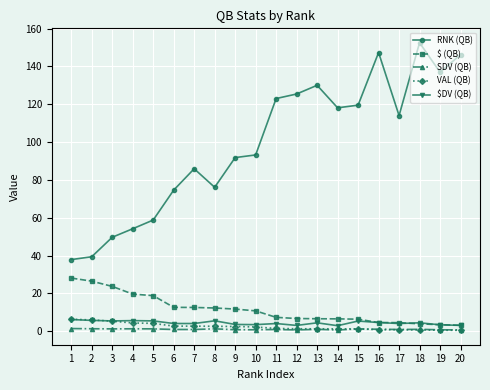

The RNK (QB) series shows 119.5 at 15. True or false?

True